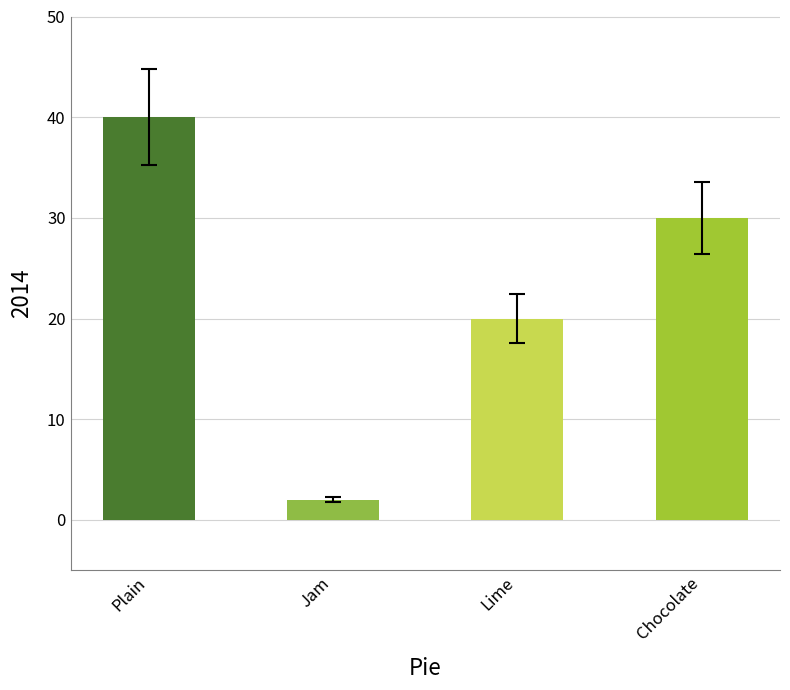

What is the maximum value shown in the chart?

40